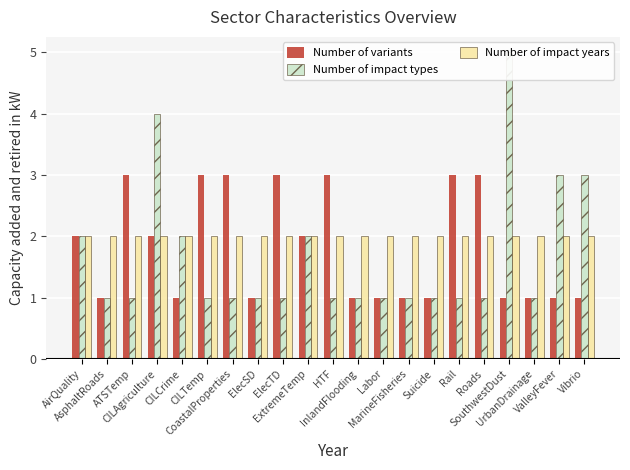

Which category has the lowest value in the Number of impact types series?

AsphaltRoads